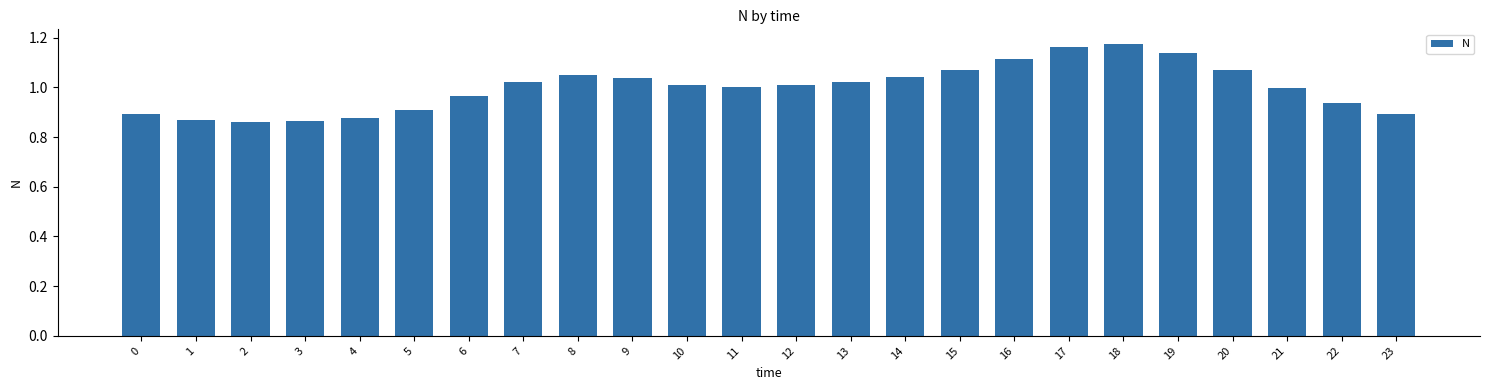

What is the change in value from 4 to 10?

+0.1